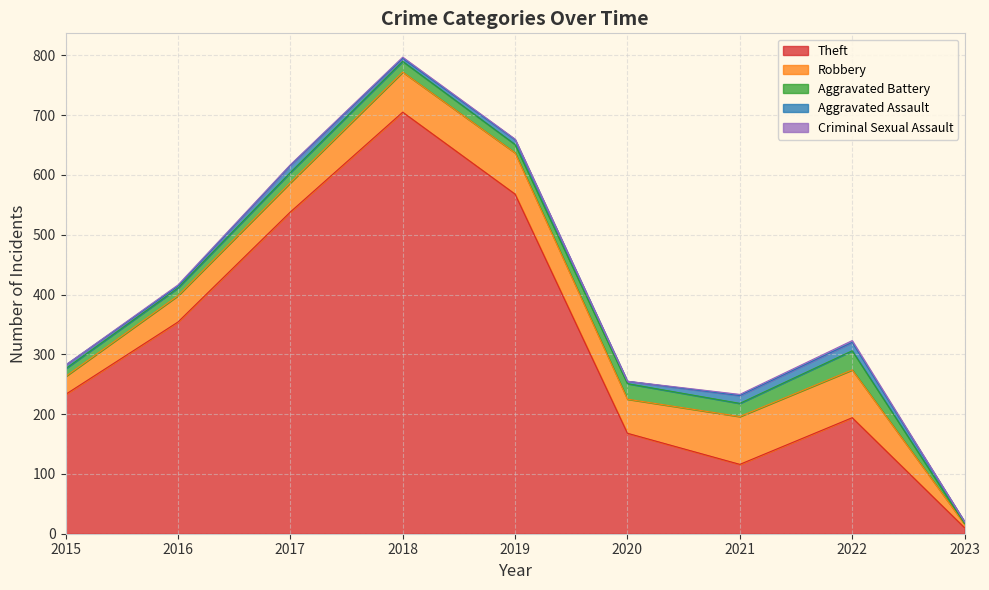

Which series has the largest range (max minus min)?

Theft